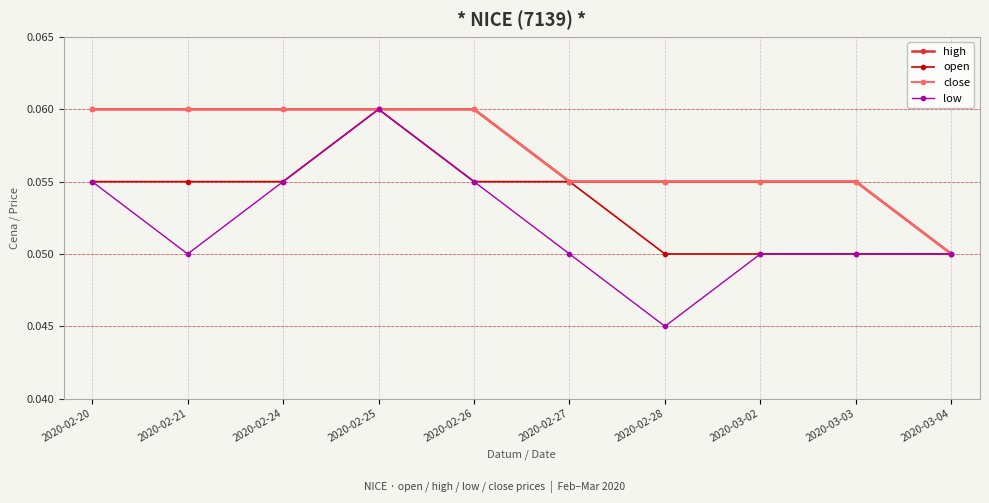

Does the chart have visible grid lines?

Yes